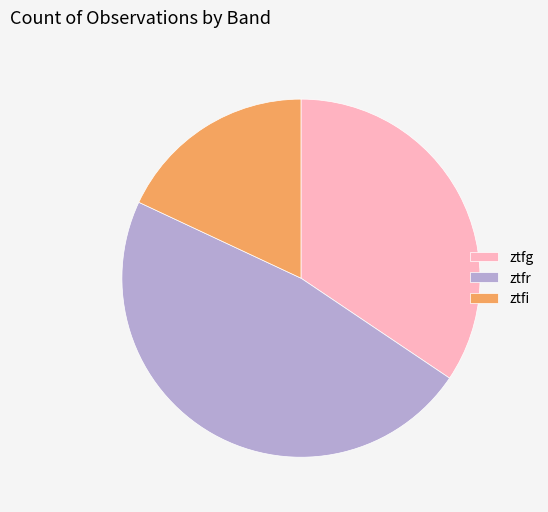

Which category has the biggest portion of the pie?

ztfr